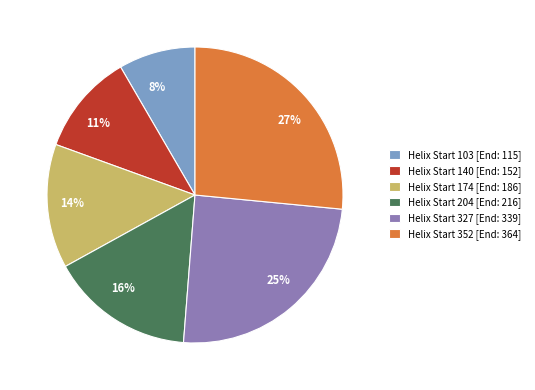

True or false: Helix Start 174 [End: 186] accounts for 14% of the total.

True